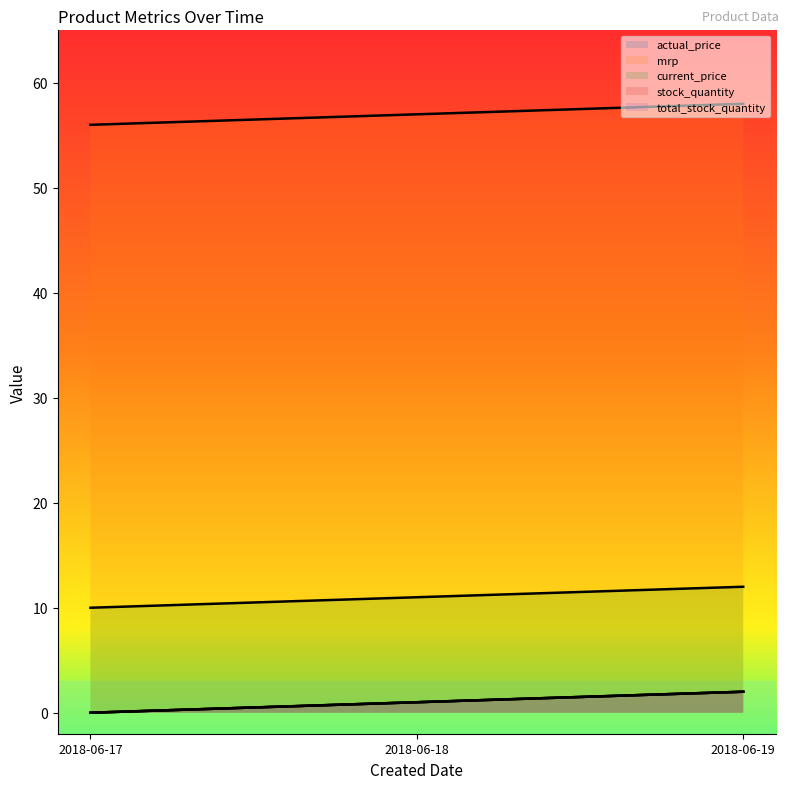

What is the average value of the mrp series?

57